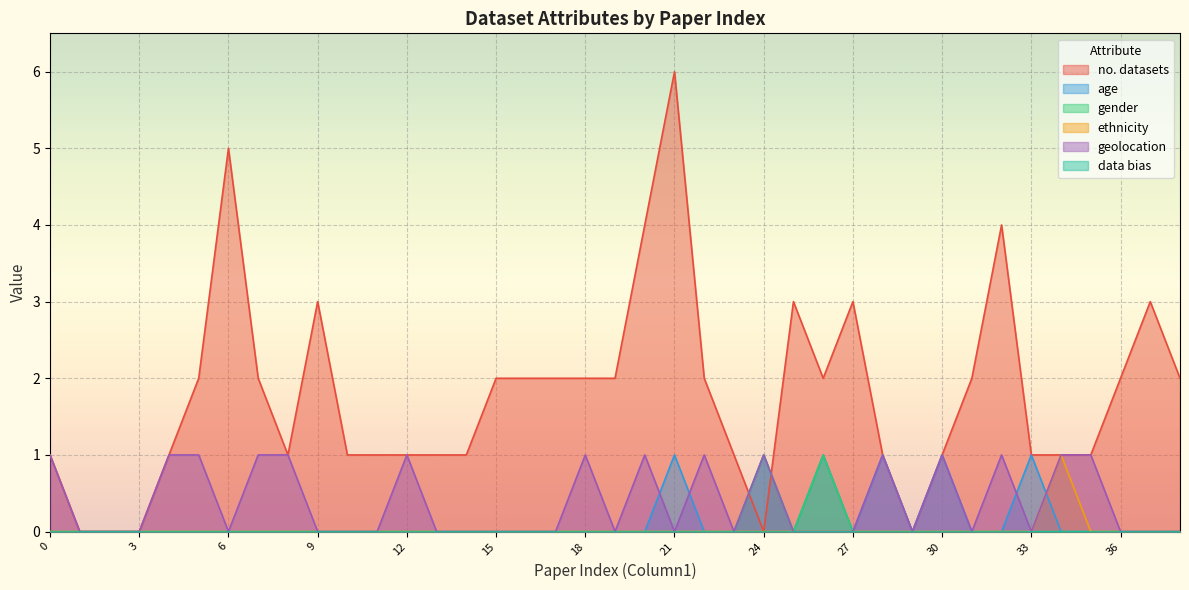

True or false: ethnicity has a value of 0 at 38.

True